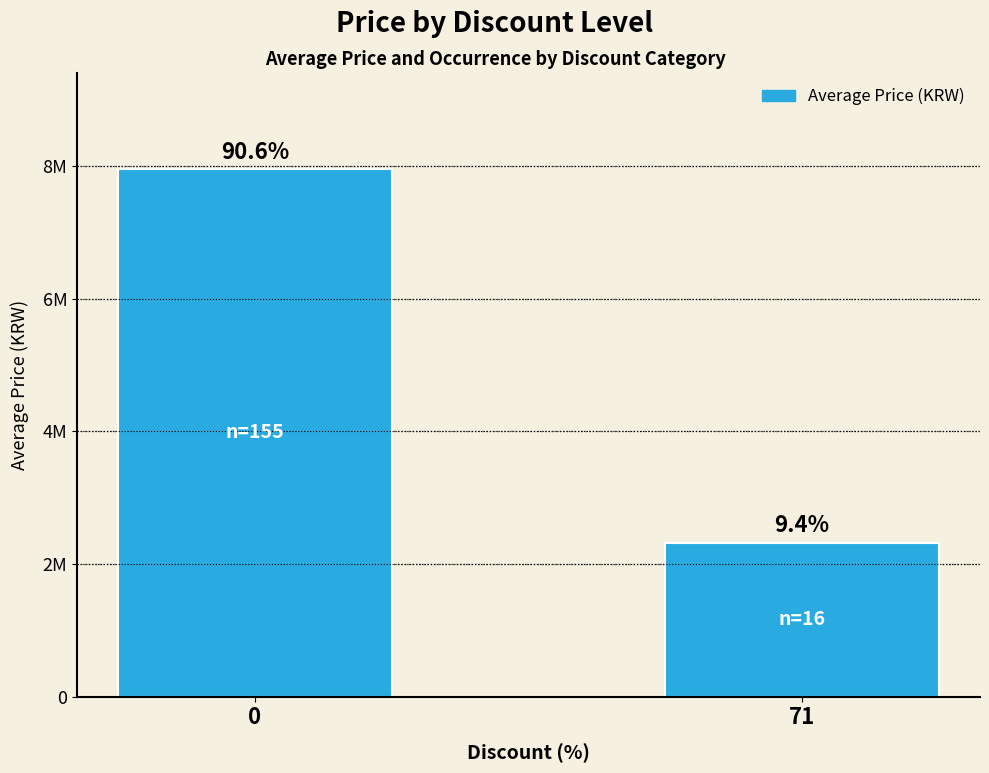

Reading left to right, extract all data points from this chart.

0=7947000	71=2318100